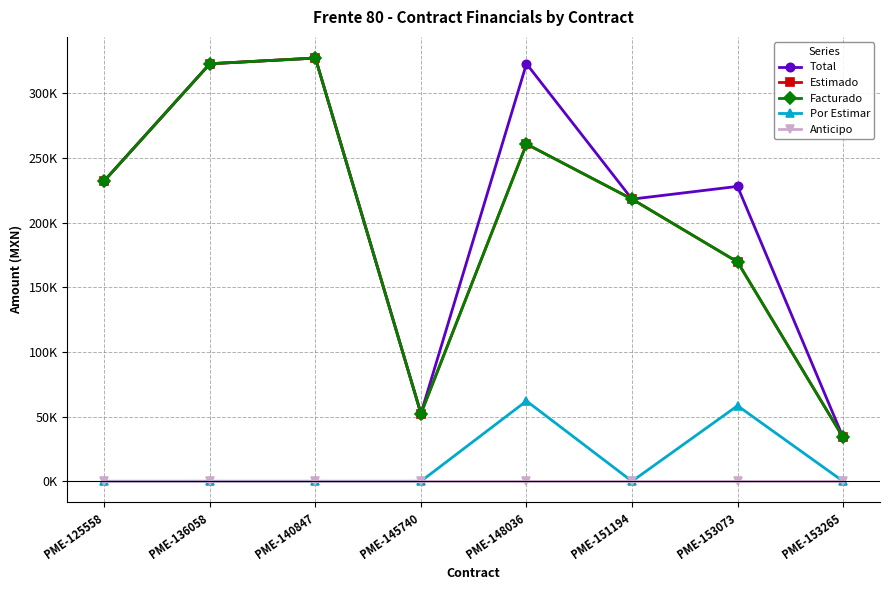

What value does the Estimado series have at PME-153265?

33930.0